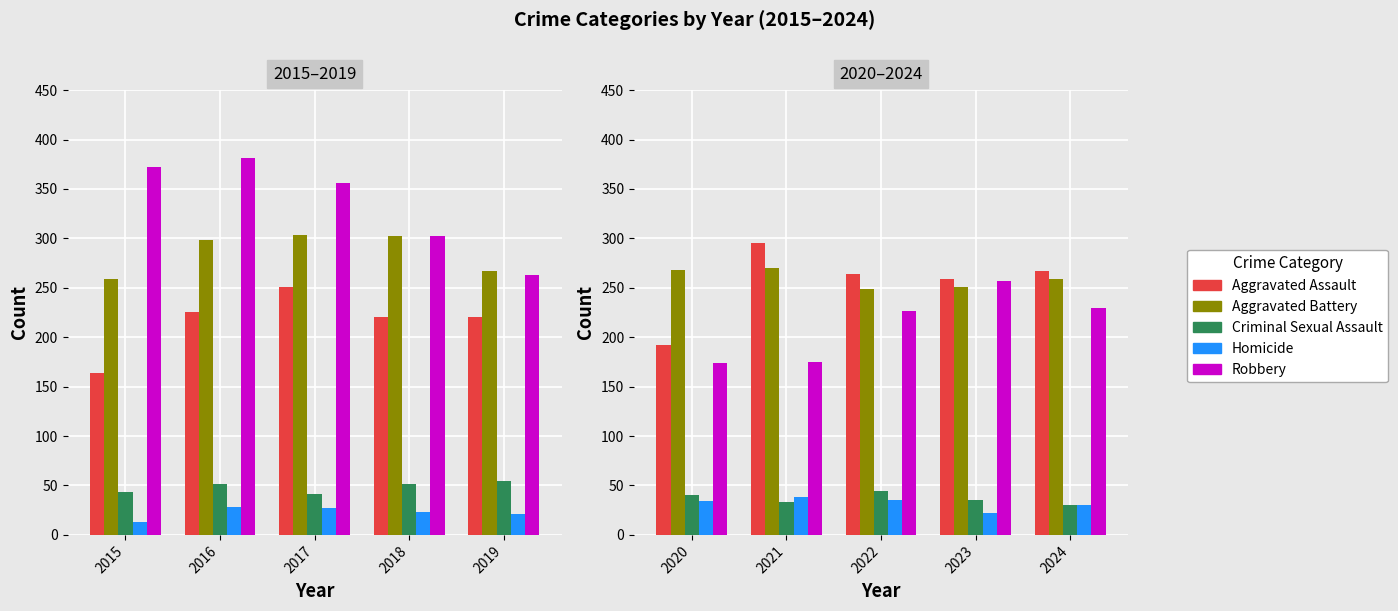

Count the number of categories in the chart.

5